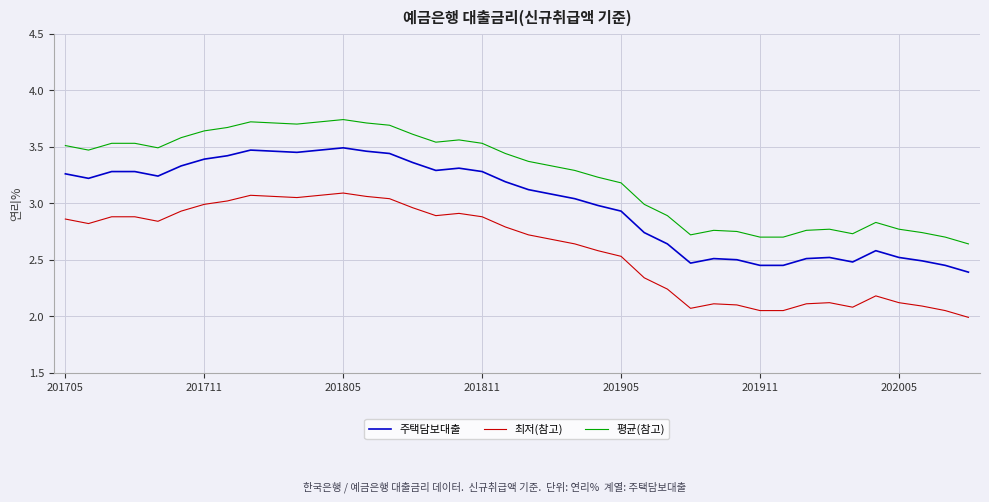

What is the difference between the maximum and second lowest values in the 평균(참고) series?

1.0